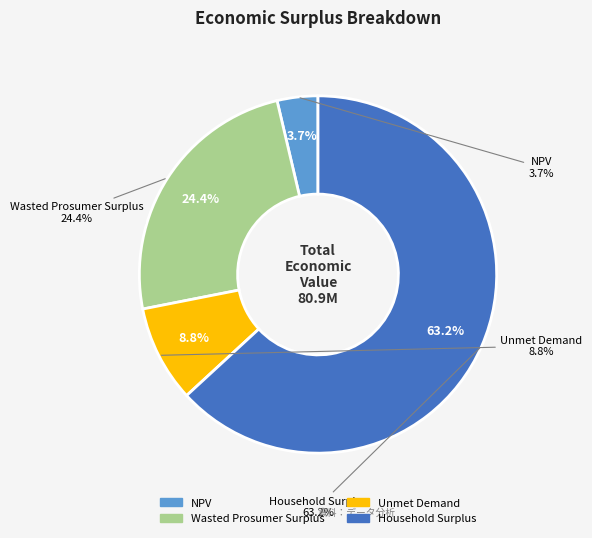

To the nearest percent, what is the combined percentage of Household Surplus and NPV?

67%